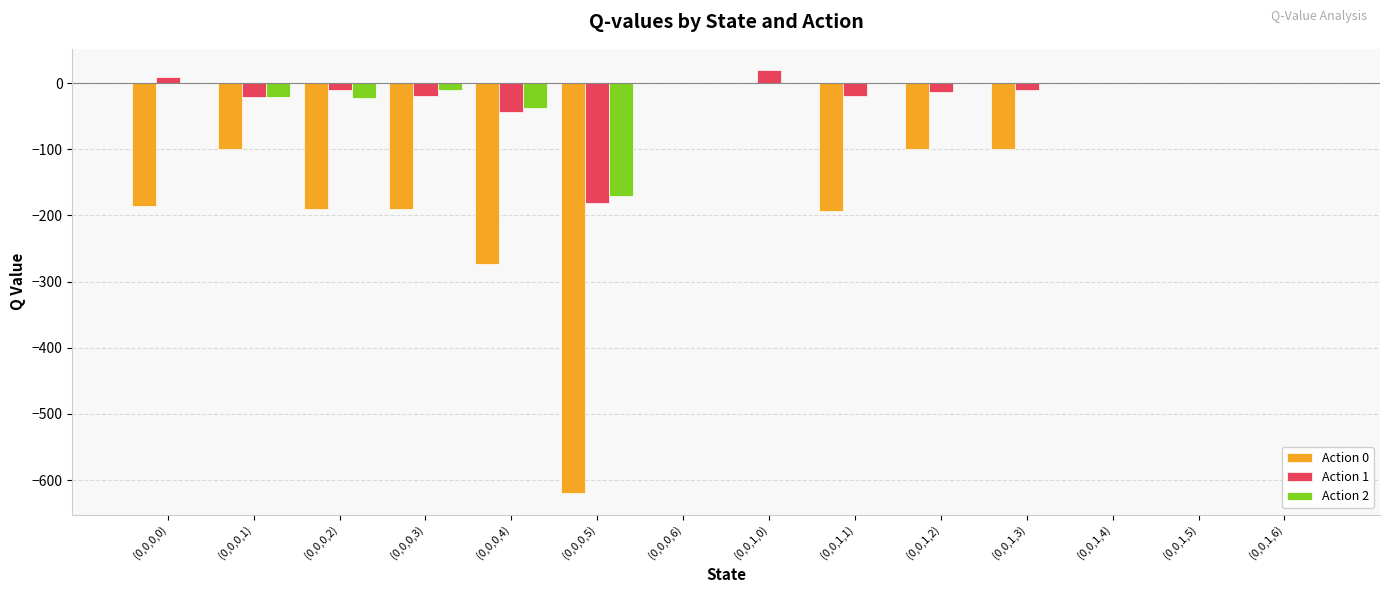

What is the average value of the Action 1 series?

-20.6